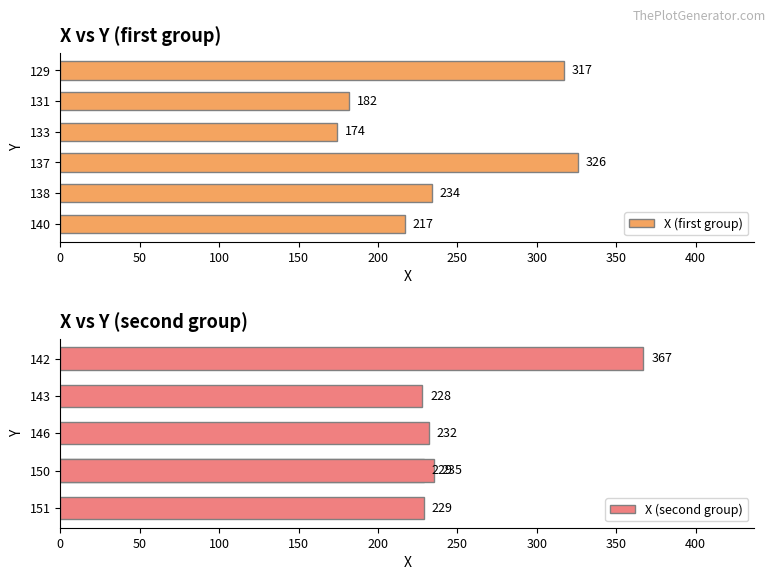

What is the difference between the maximum and minimum values in the X (first group) series?

152